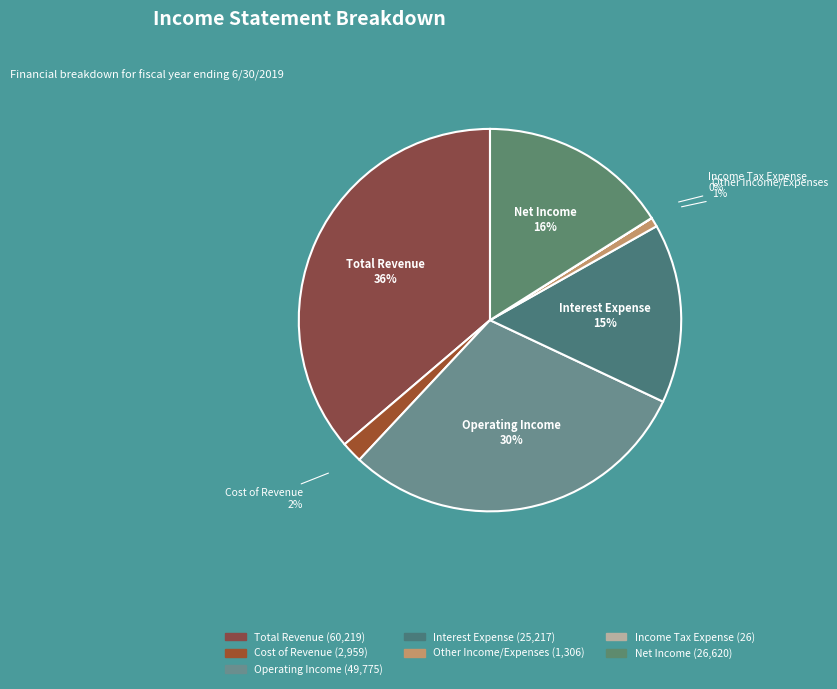

To the nearest percent, what percentage of the pie is Net Income?

16%